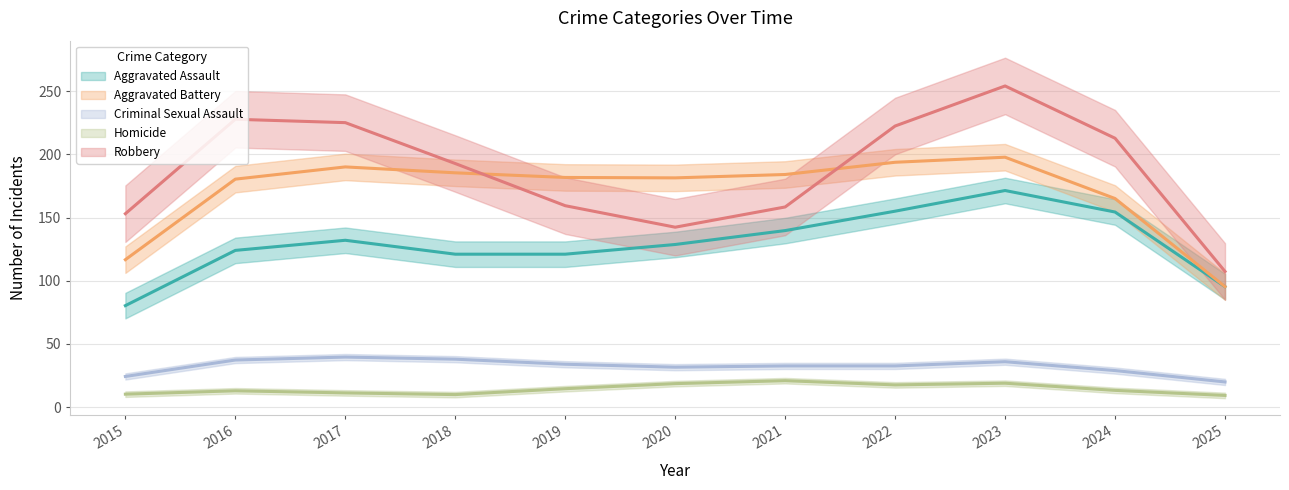

What is the difference between the maximum and minimum values in the Criminal Sexual Assault series?

23